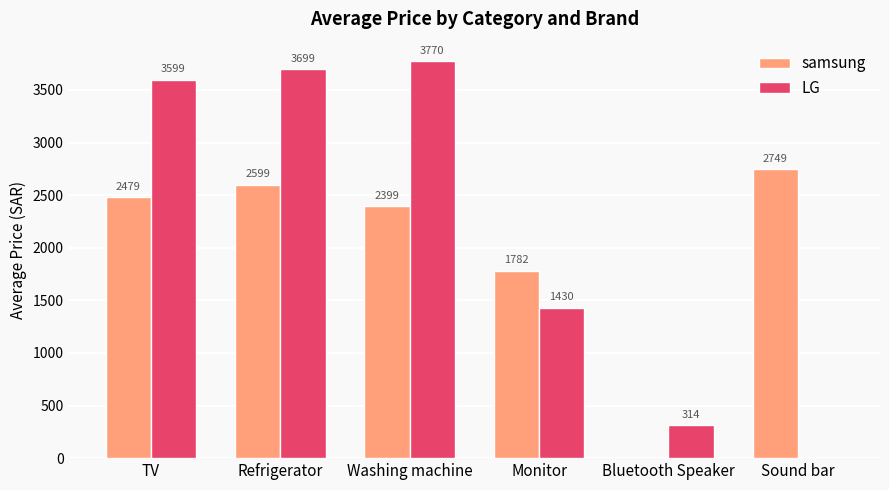

Where is LG nearest to the value 1885?

Monitor